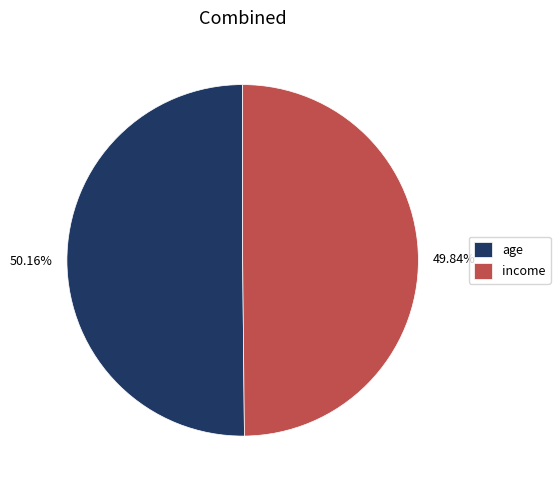

What portion of the pie excludes age?

49.8%